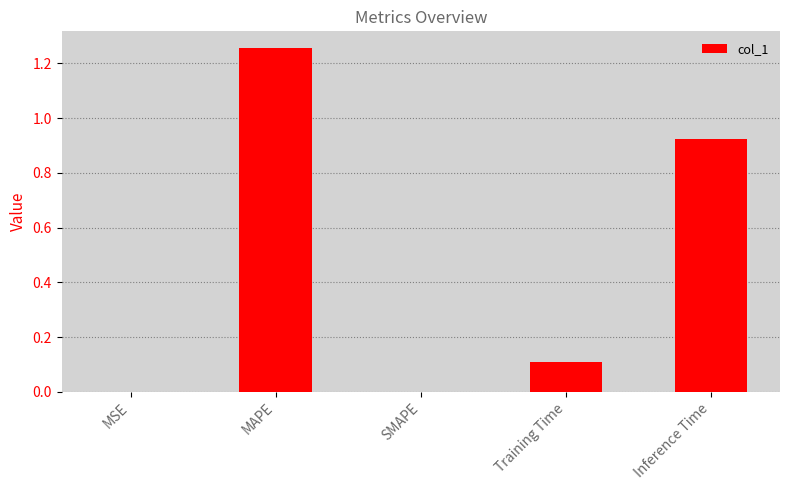

What is the change in value from MAPE to SMAPE?

-1.3